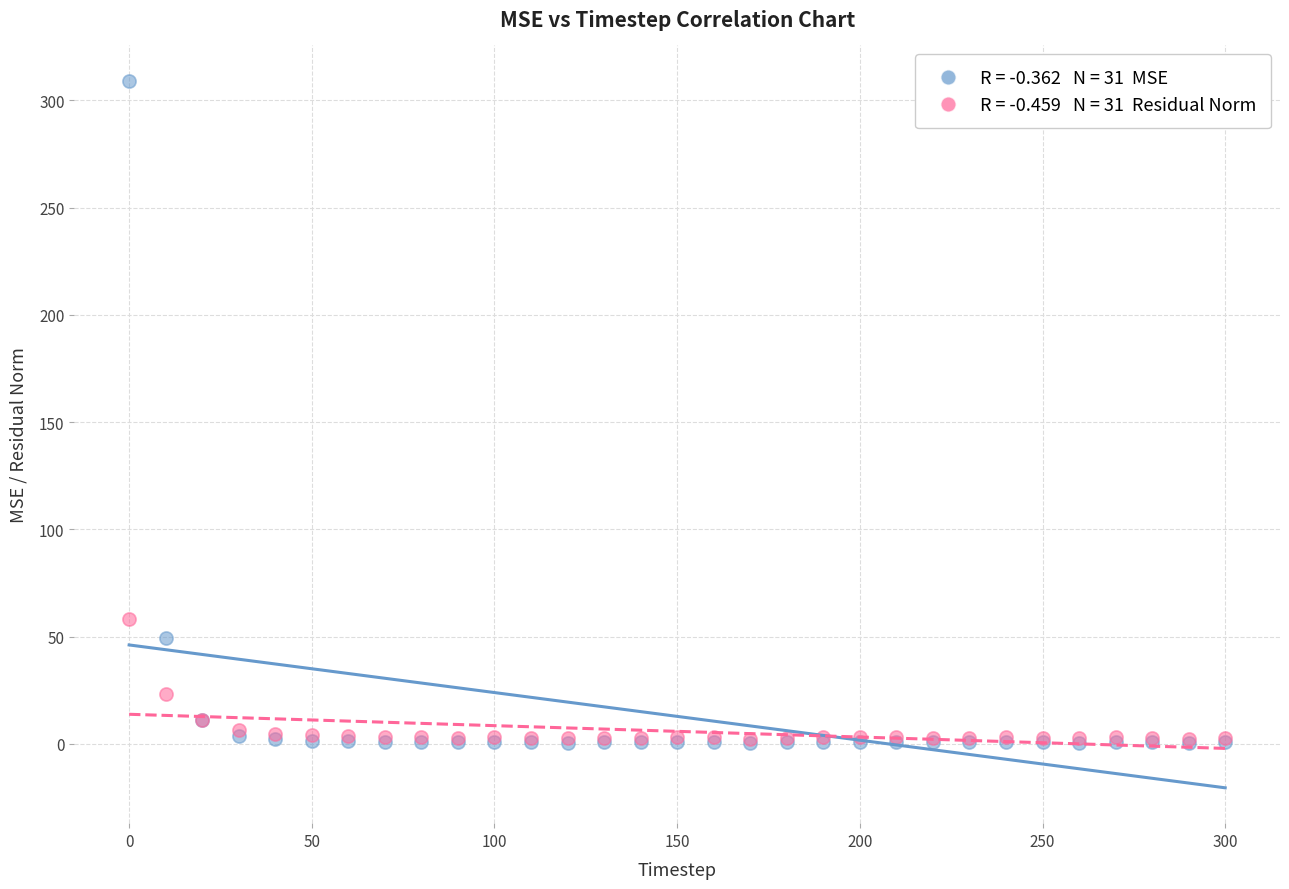

Across all series, what Y value is closest to 154?

58.3